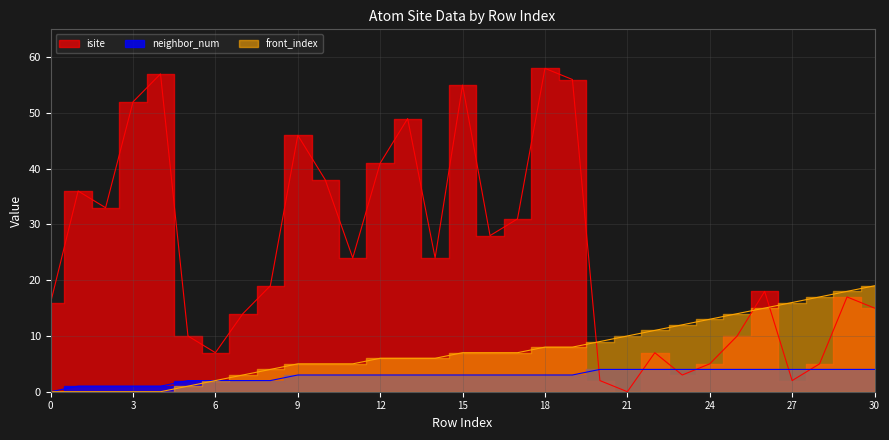

Which series has the largest total across all categories?

isite